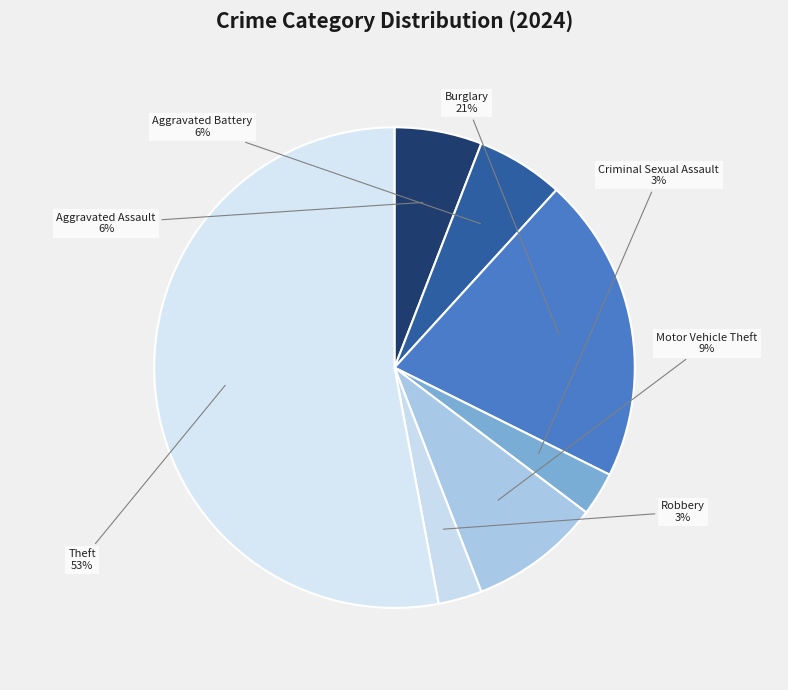

To the nearest percent, what is the average slice percentage?

14%